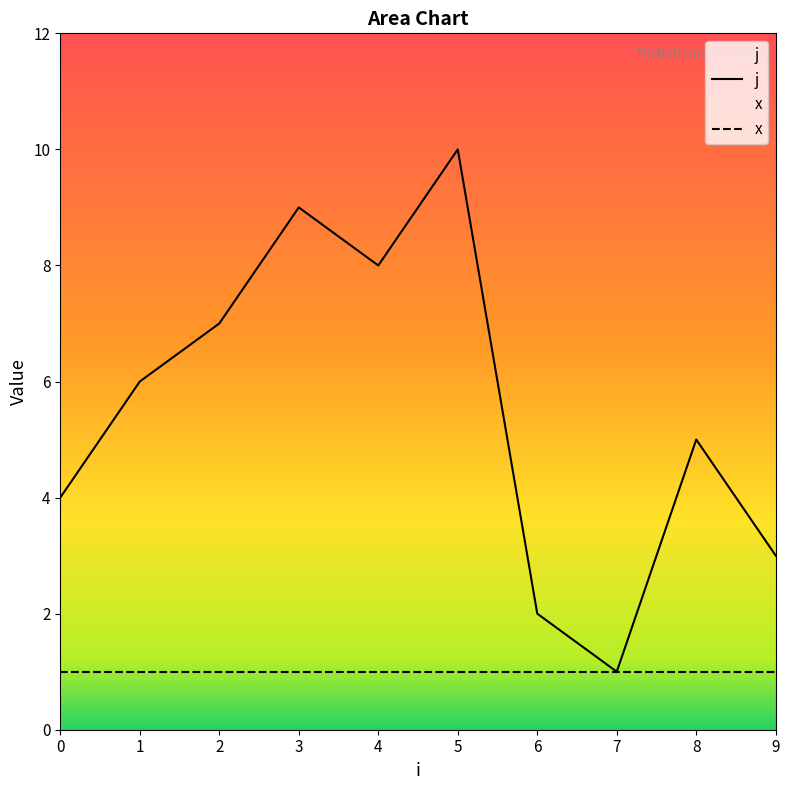

Where is the data nearest to the value 5?

8